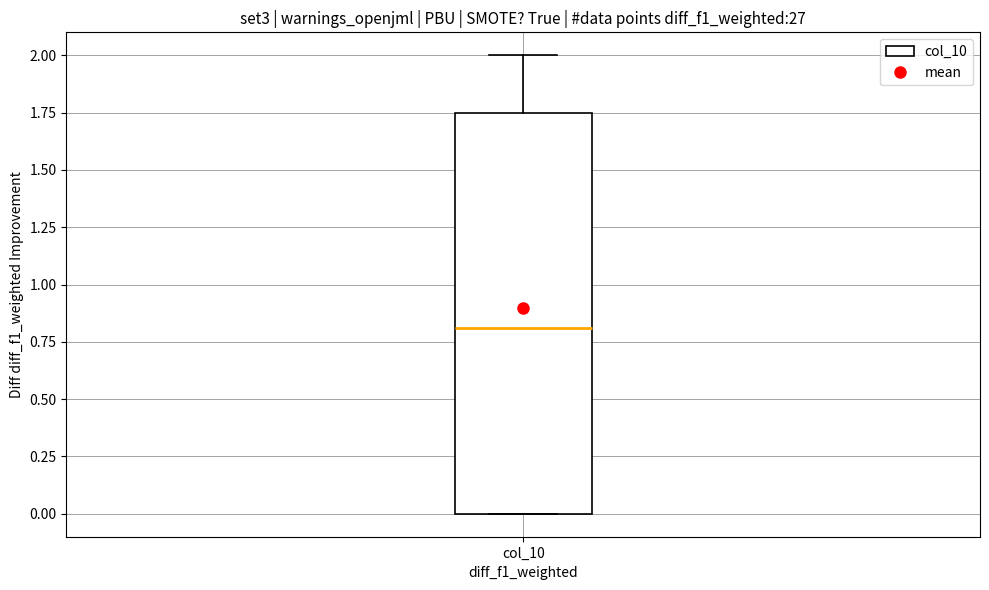

Where is the upper edge of the box for col_10 on the y-axis? The values are not printed on the chart, so give them approximately, as read against the axis.

1.75